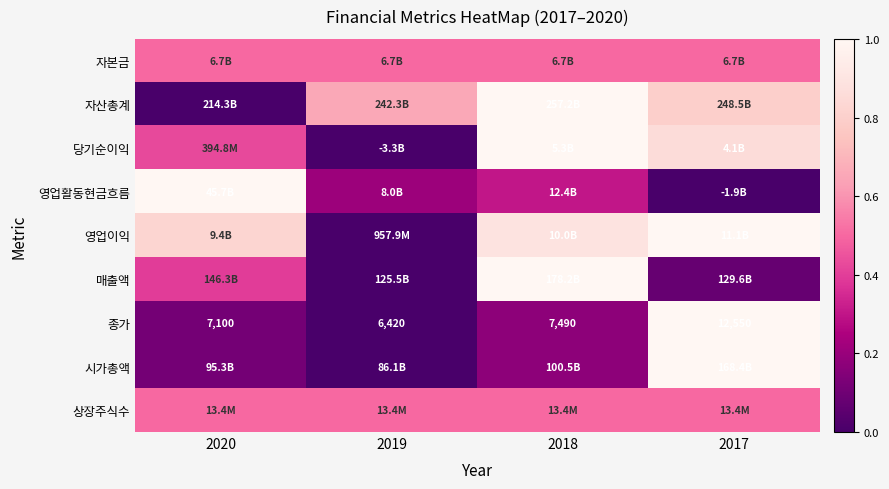

What is the total value across all series at 2018?

5.5